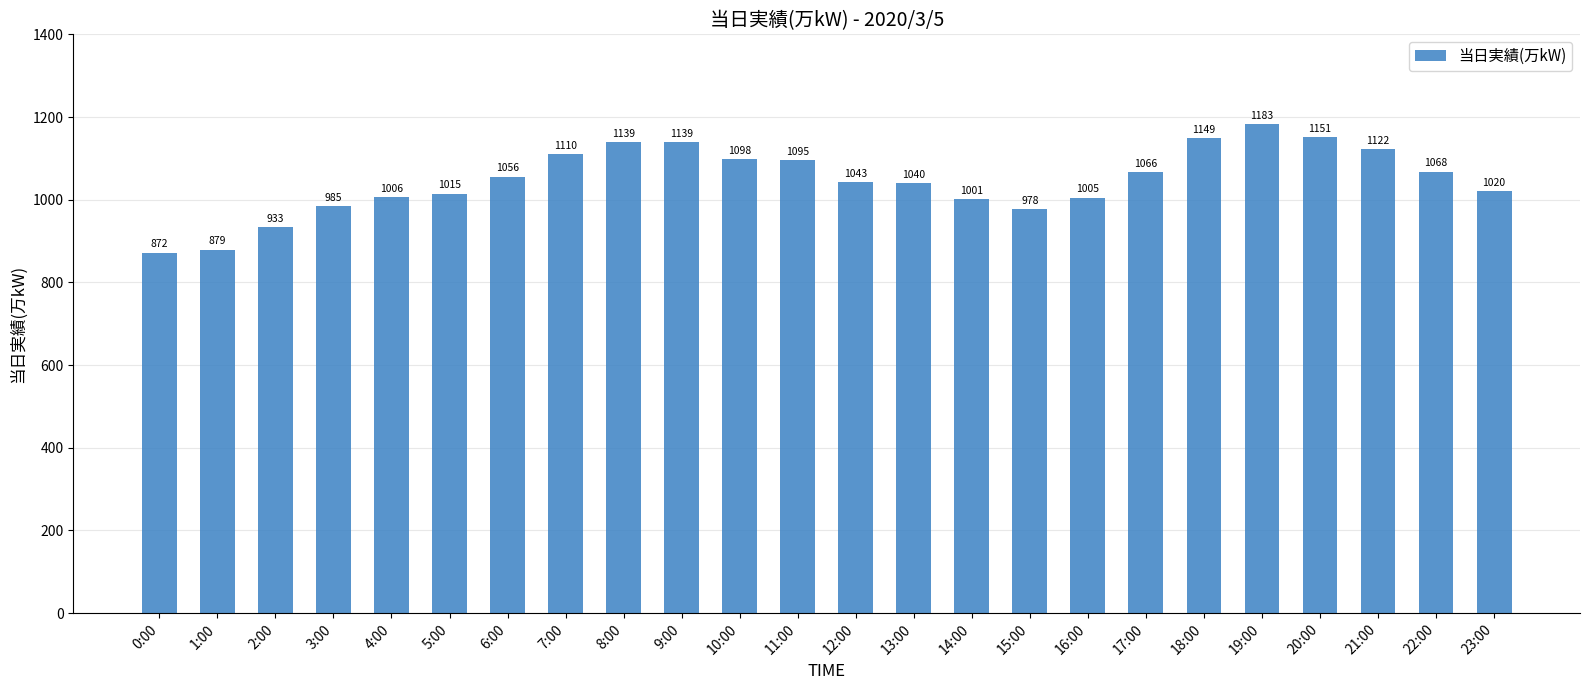

What is the difference between the maximum and minimum values?

311